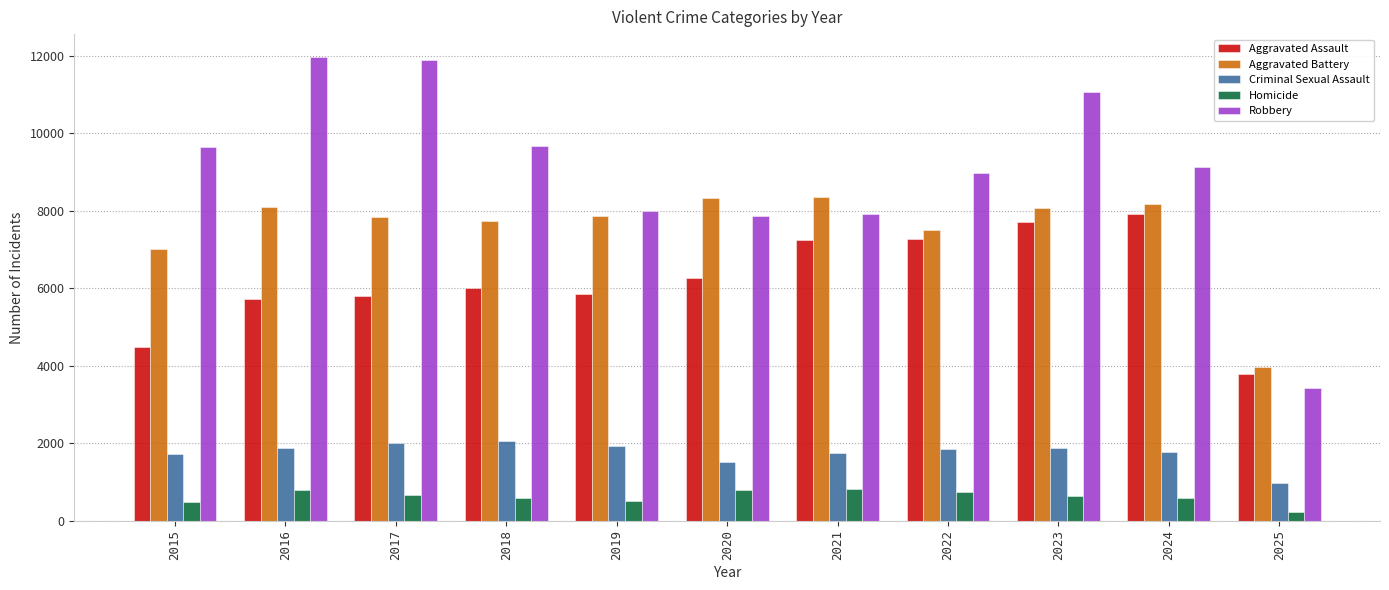

How many distinct data groups are displayed?

5